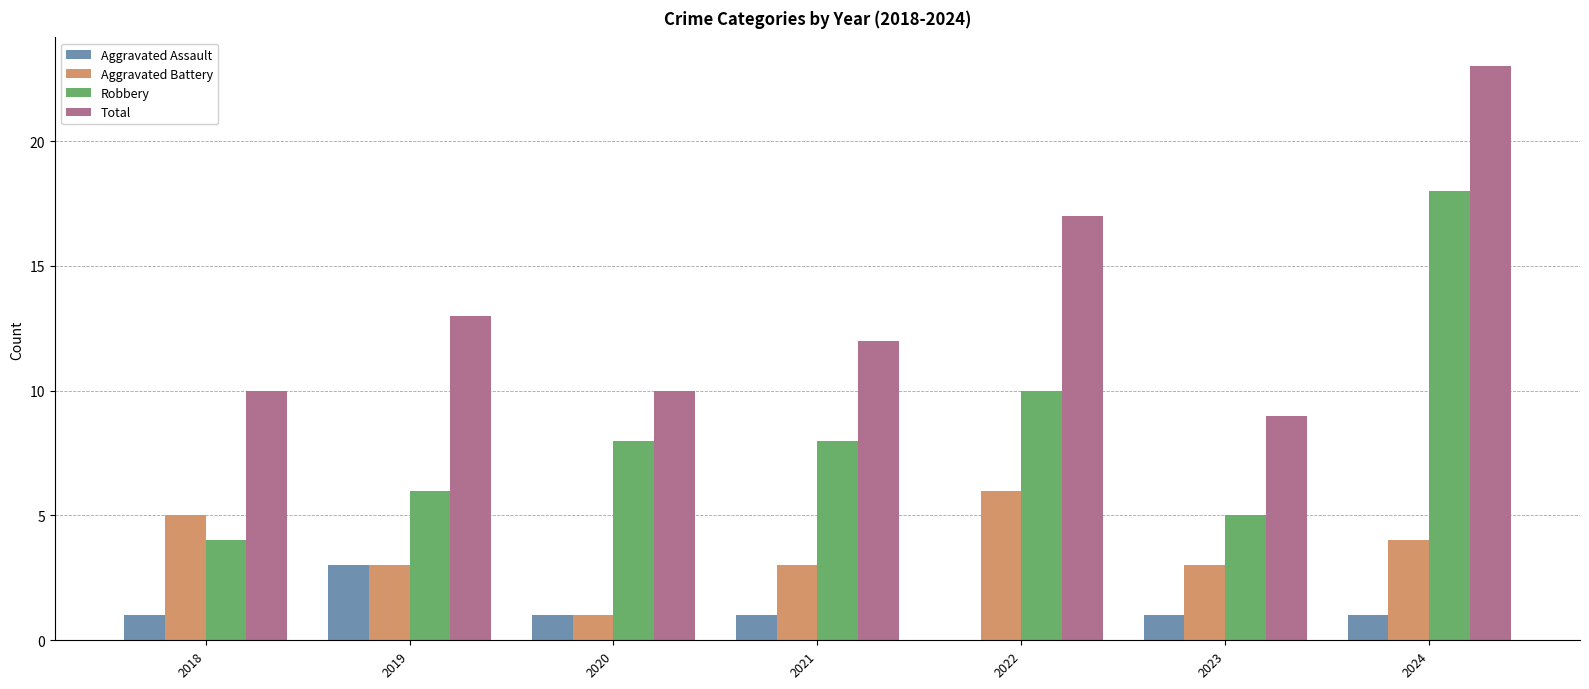

Which series changed the most between 2018 and 2019?

Total